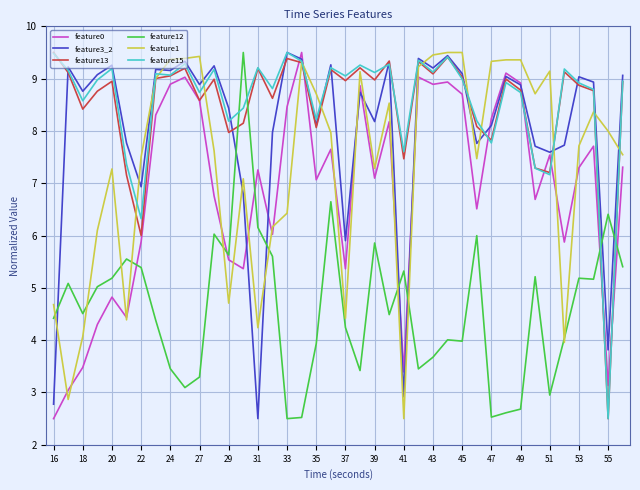

What is the maximum value for feature0?

9.5